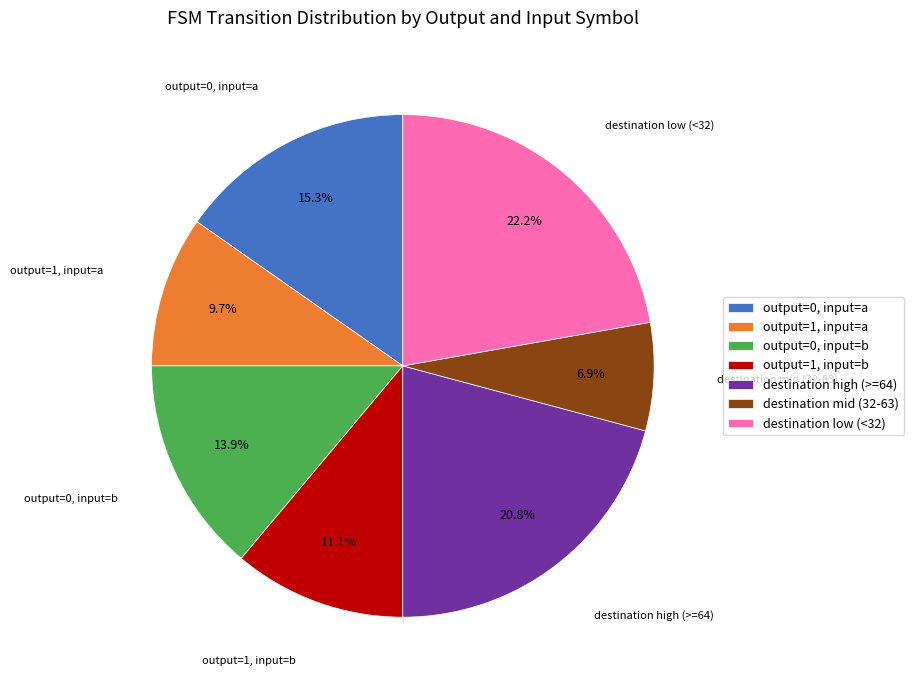

What portion of the pie excludes destination high (>=64)?

79.2%